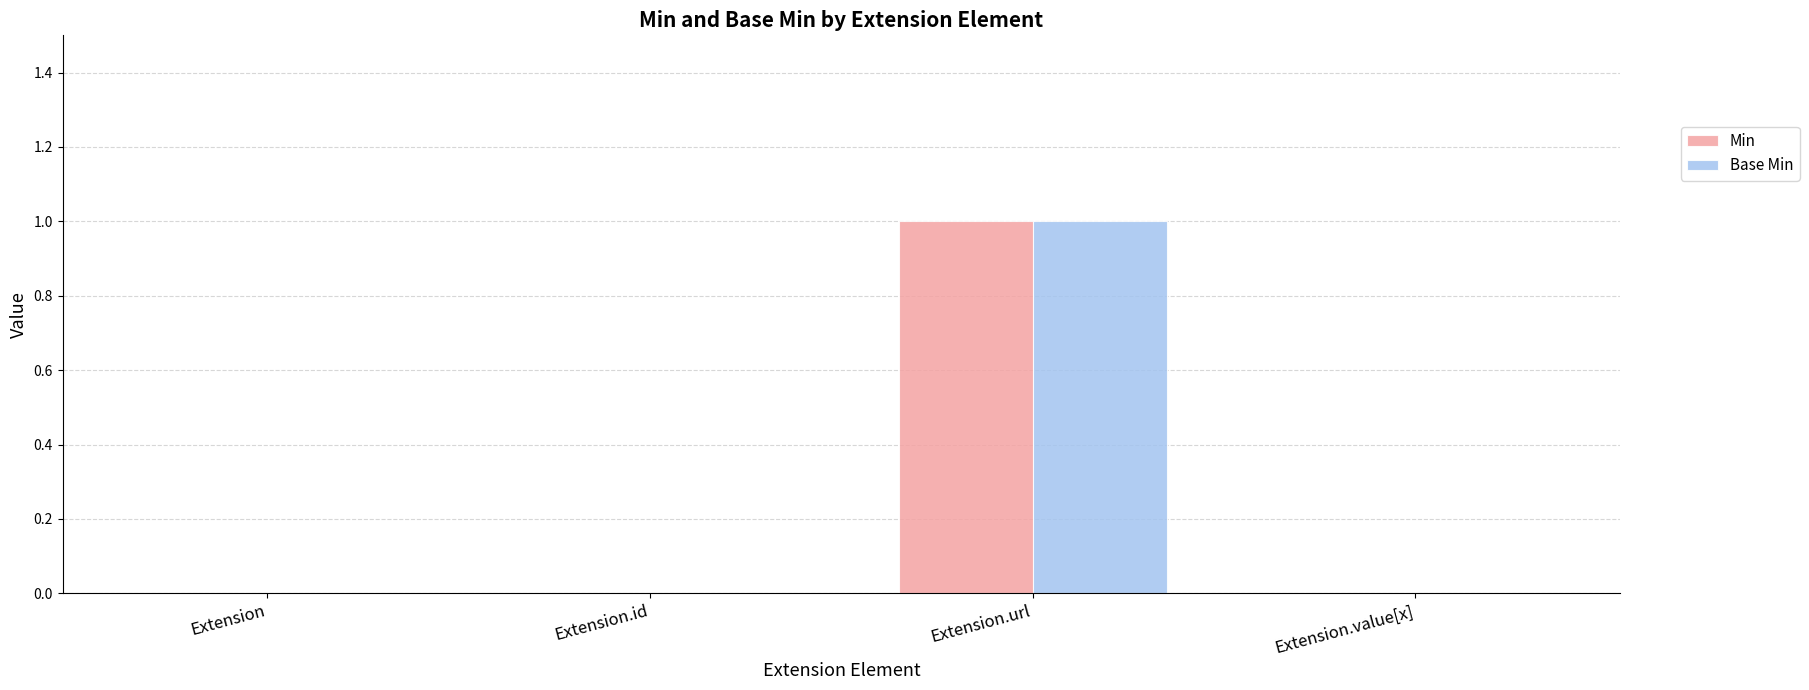

At which label does Base Min reach its peak?

Extension.url